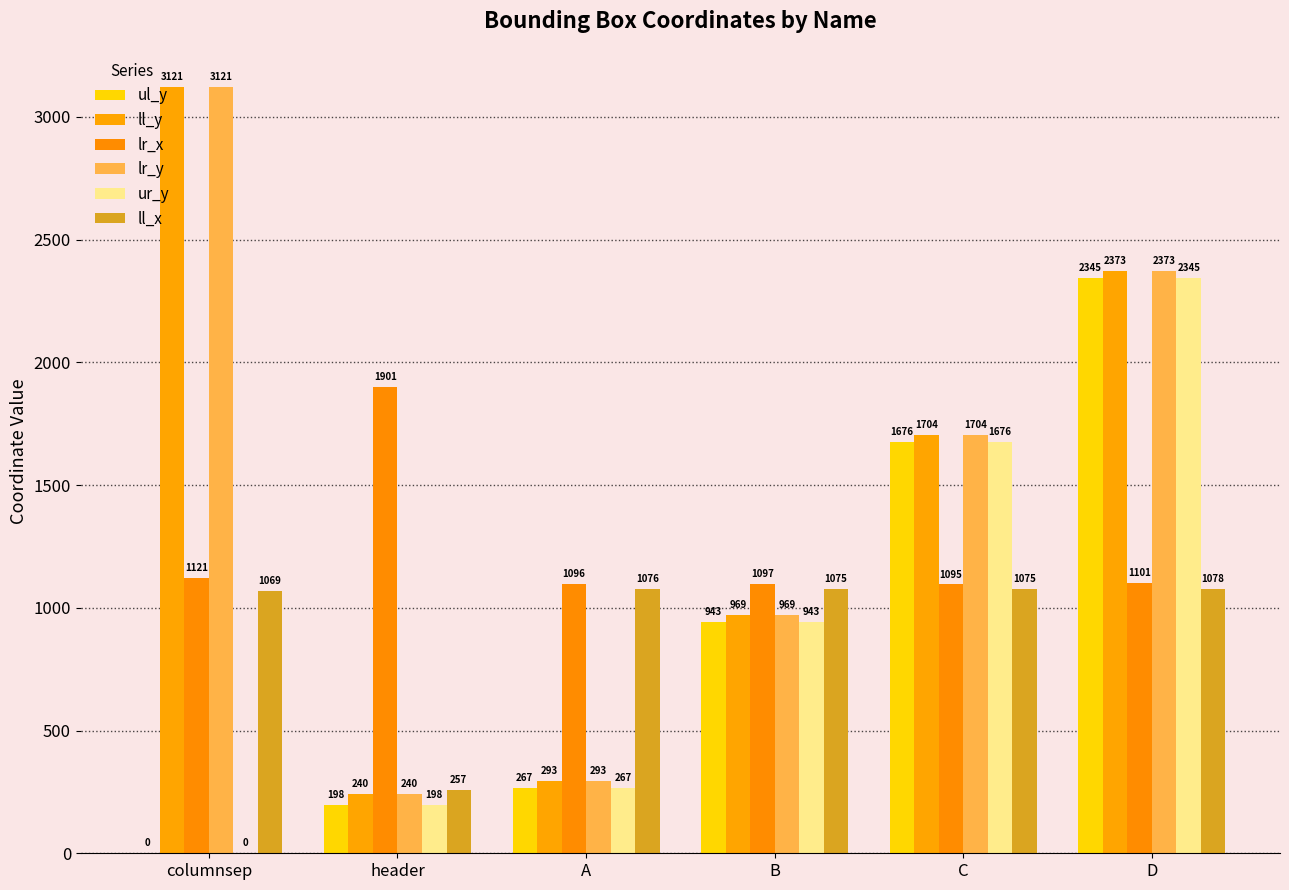

The value of lr_y at B is 969. True or false?

True